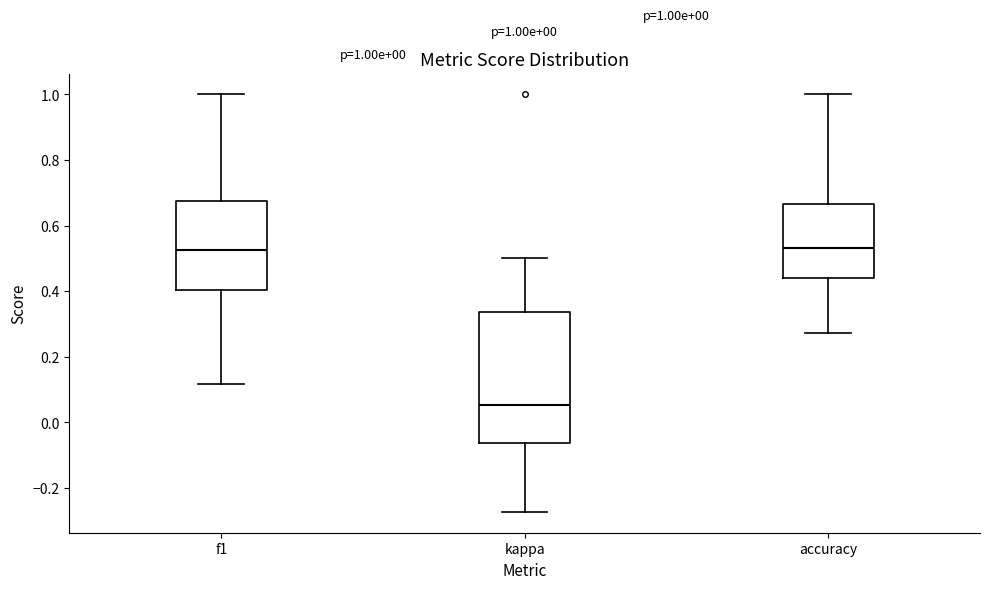

Which box is the tallest, from its lower edge to its upper edge?

kappa